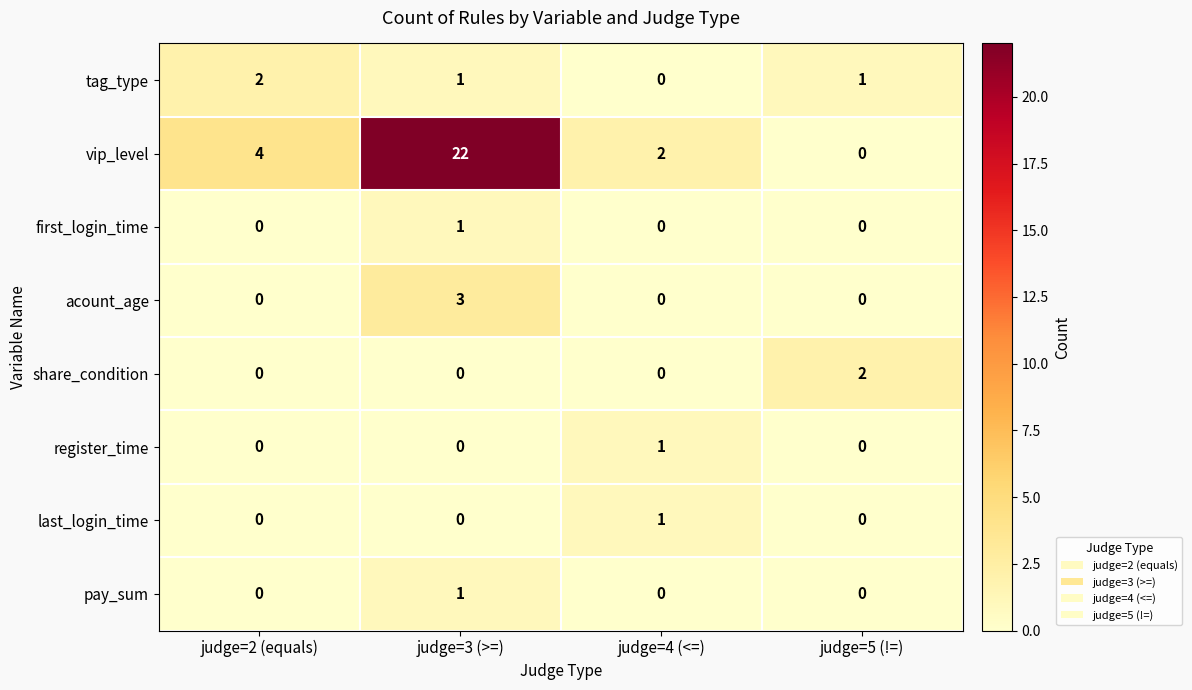

Which series changed the most between judge=2 (equals) and judge=5 (!=)?

vip_level